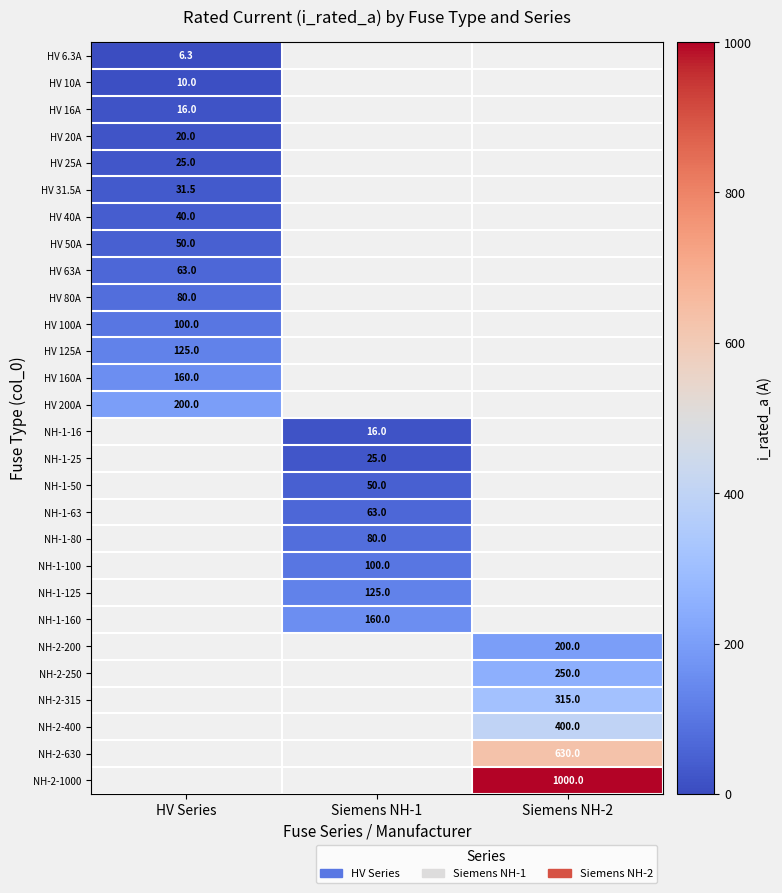

The NH-2-200 series shows 121.6 at Siemens NH-2. True or false?

False